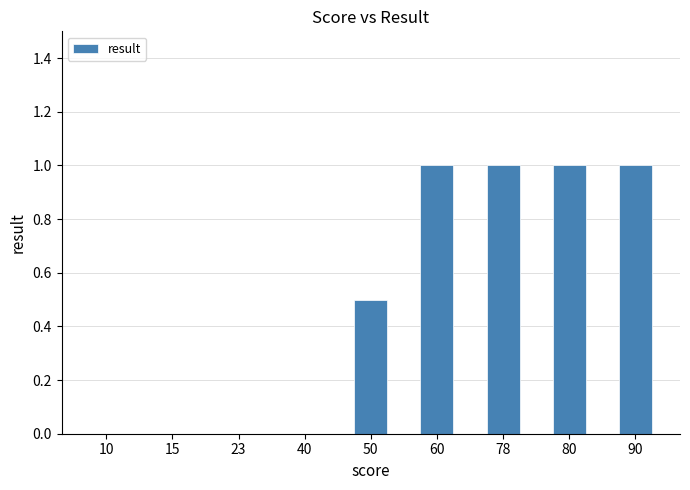

True or false: the data shows 0.7 at 10.

False